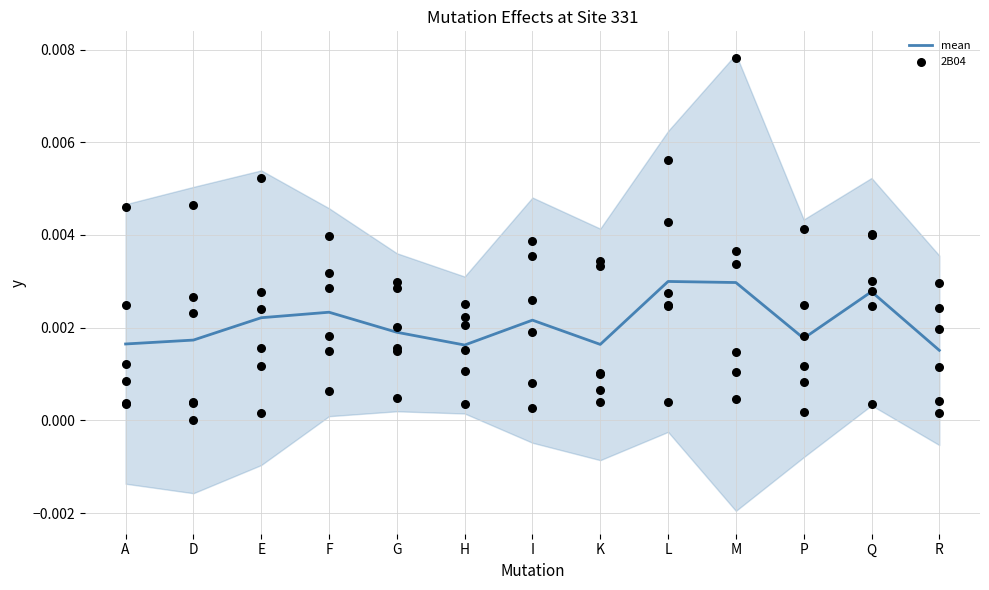

What are all the series names shown in the legend?

mean, 2B04